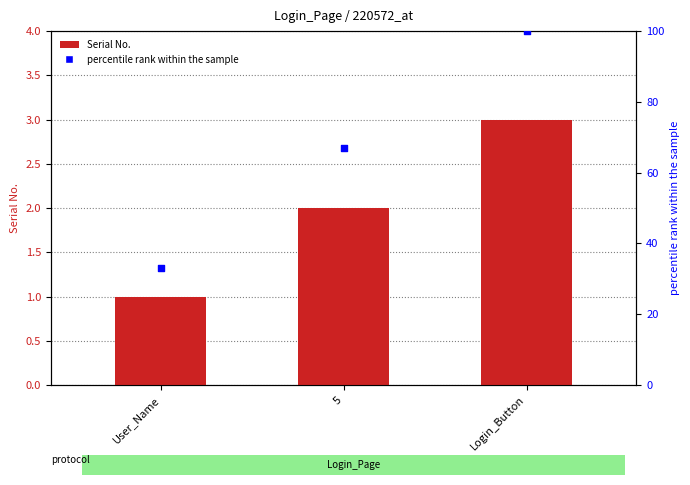

What is the total value across all series at 5?

69